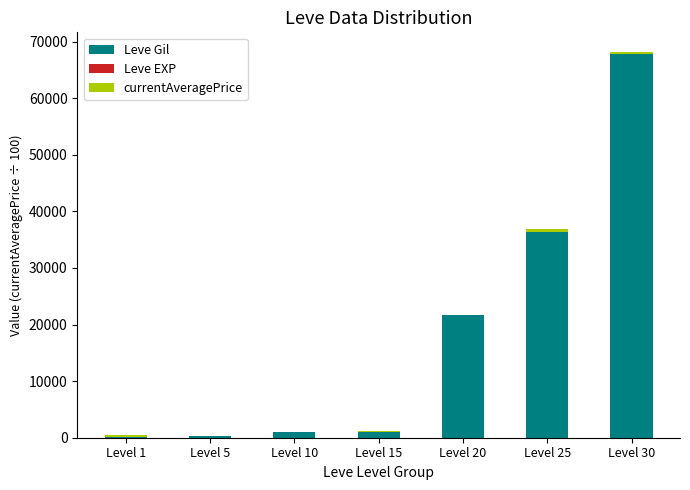

At which label does Leve Gil reach its peak?

Level 30